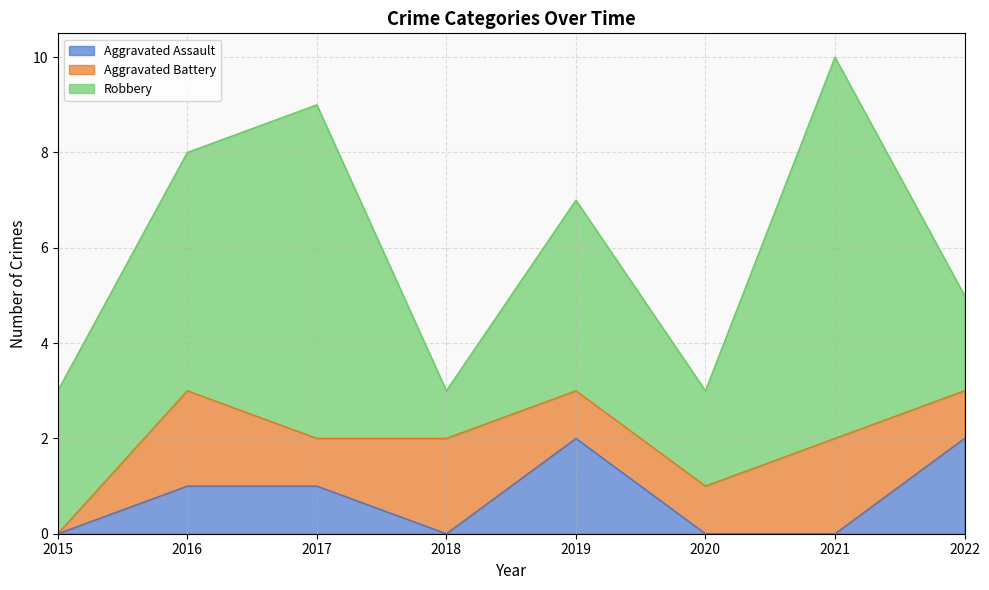

Does the chart have visible grid lines?

Yes